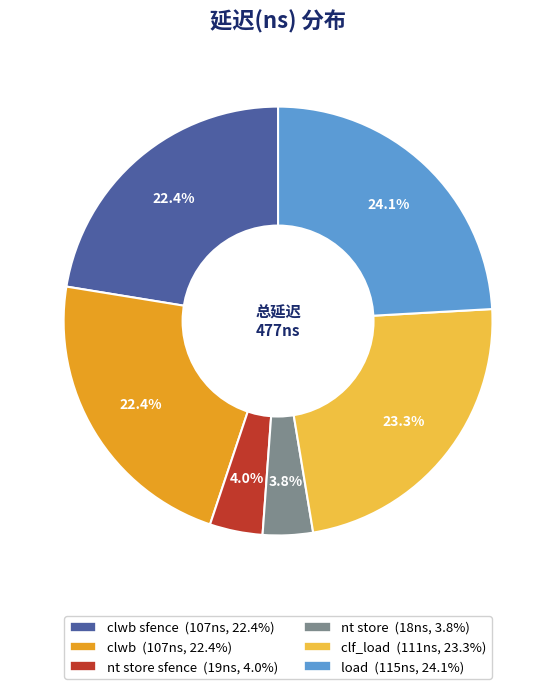

Is there any slice that represents more than half of the pie?

No